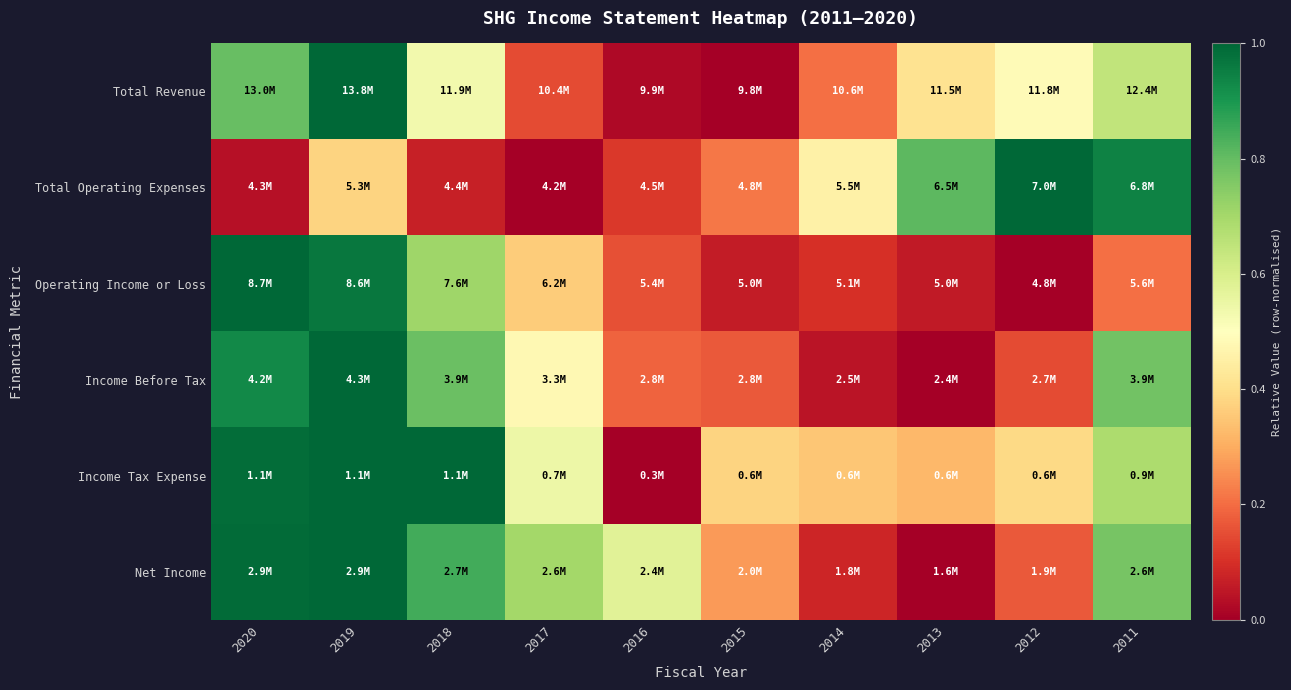

Which series has the widest spread of values?

Total Revenue